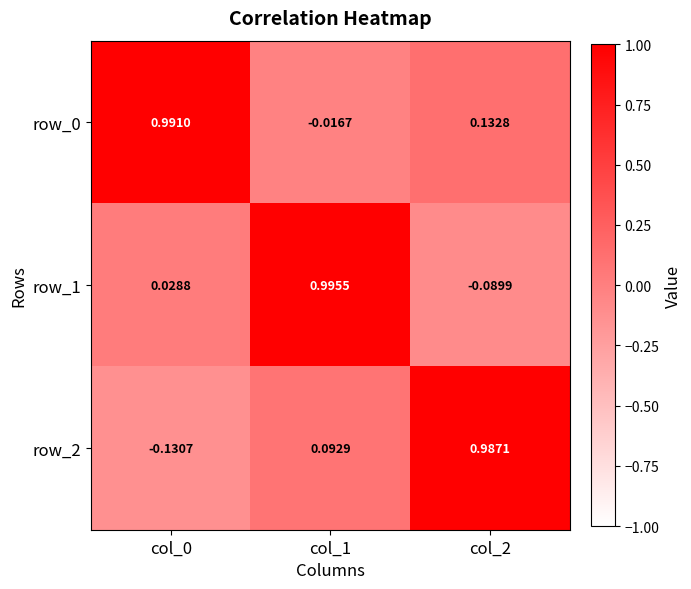

Is the value of row_2 at col_0 greater than the value of row_1 at col_0?

No